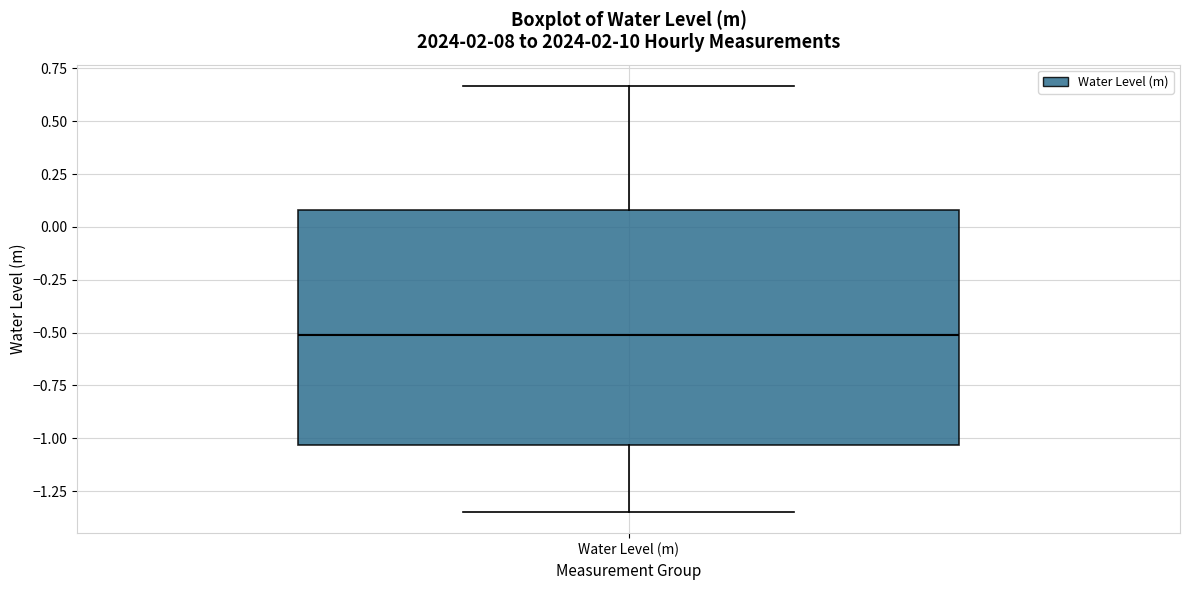

Where does the lower whisker of the box for Water Level (m) end on the y-axis? The values are not printed on the chart, so give them approximately, as read against the axis.

-1.35